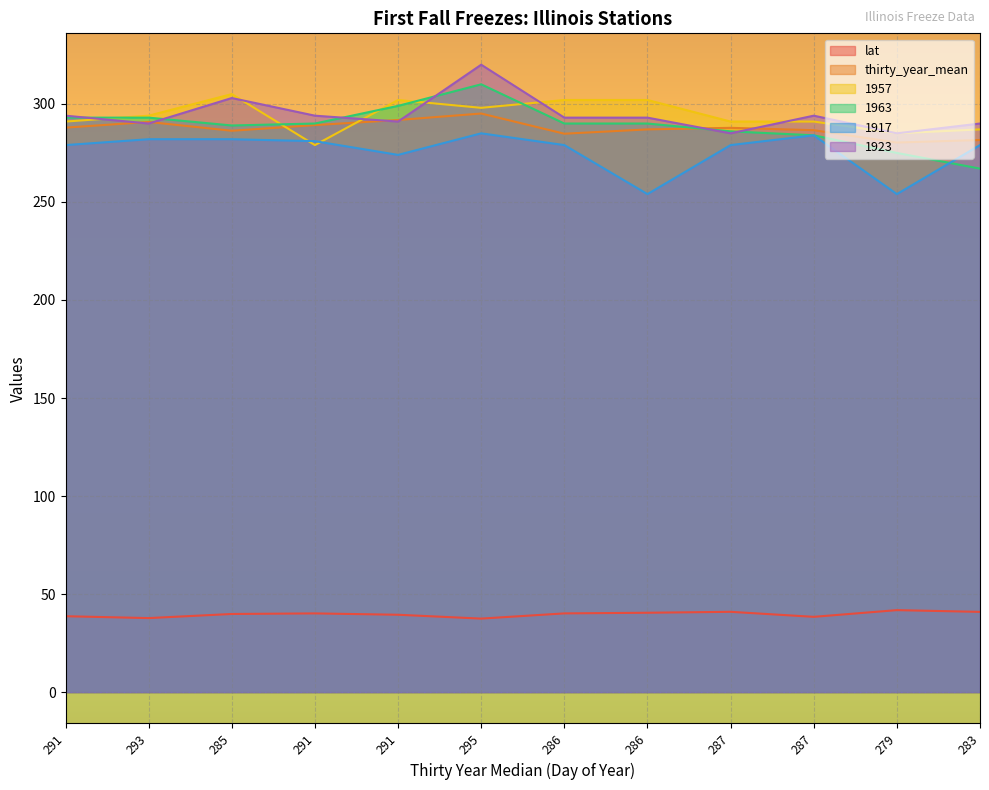

Which series has the largest range (max minus min)?

1963